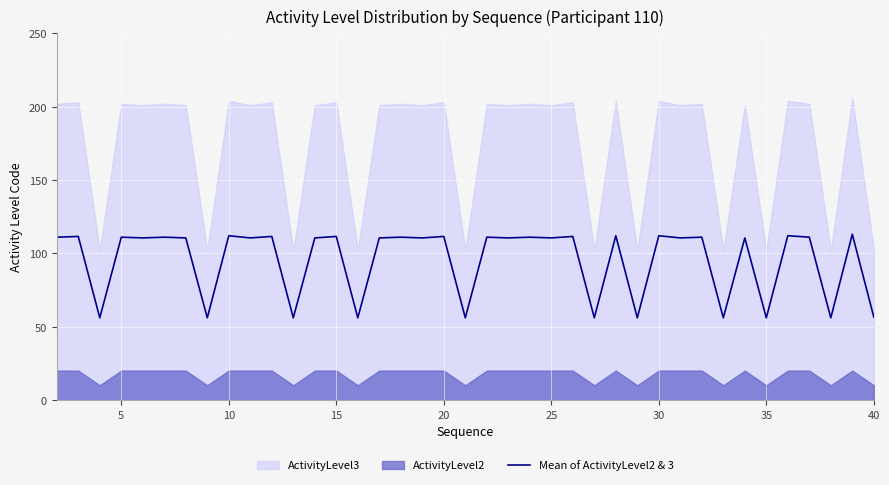

What is the highest value of the Mean of ActivityLevel2 & 3 series?

113.0